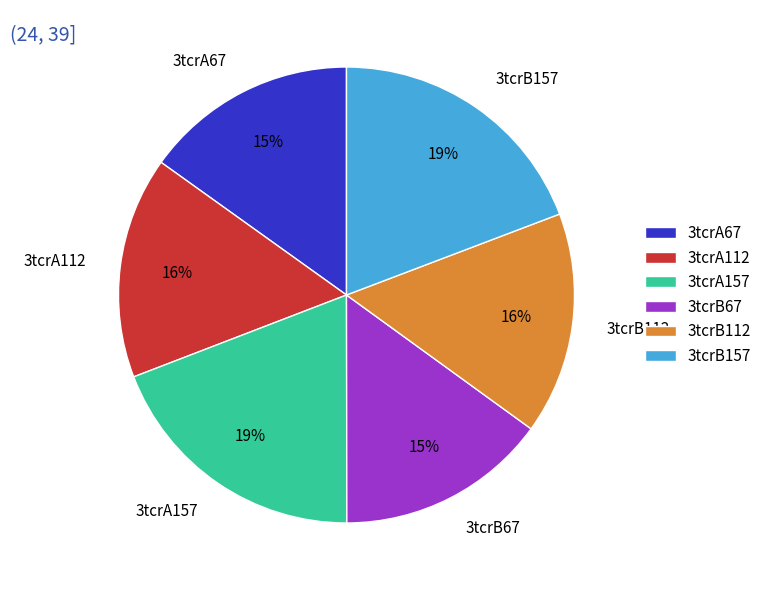

How many slices are in this pie chart?

6